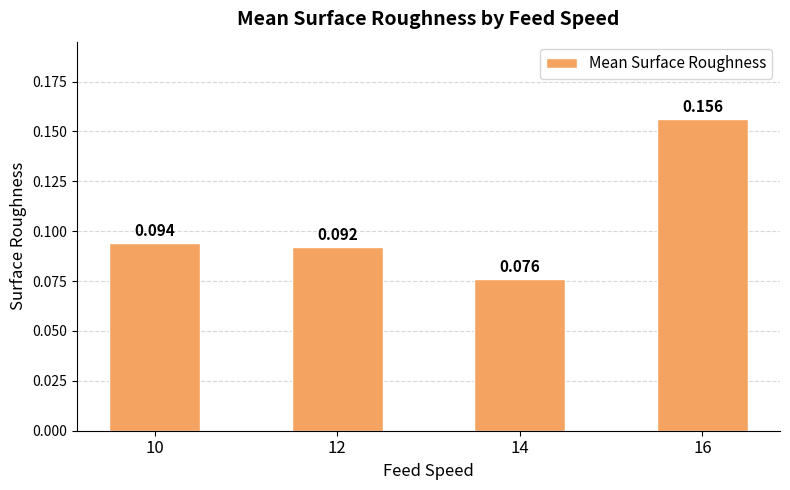

Count the values in the range 0 to 1.

4